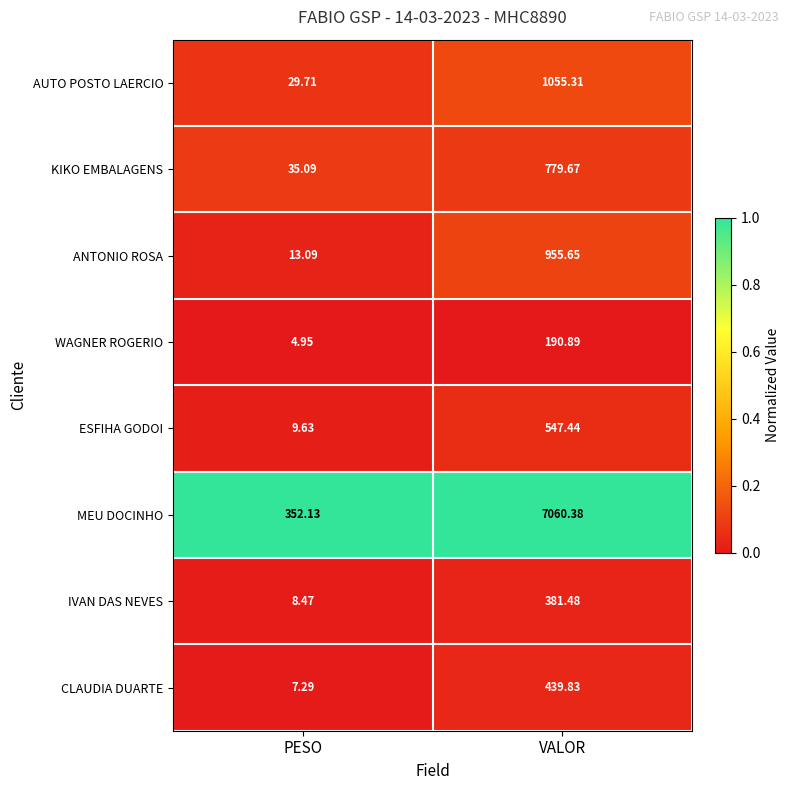

At which category is the sum across all series the highest?

VALOR